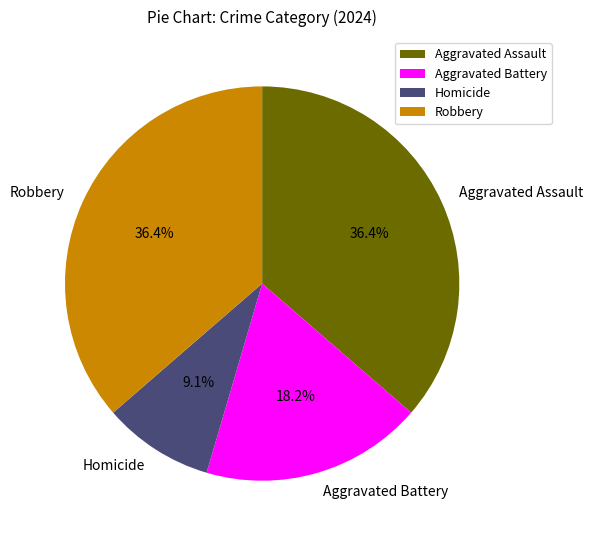

Do Homicide and Aggravated Assault together represent more than half of the pie?

No